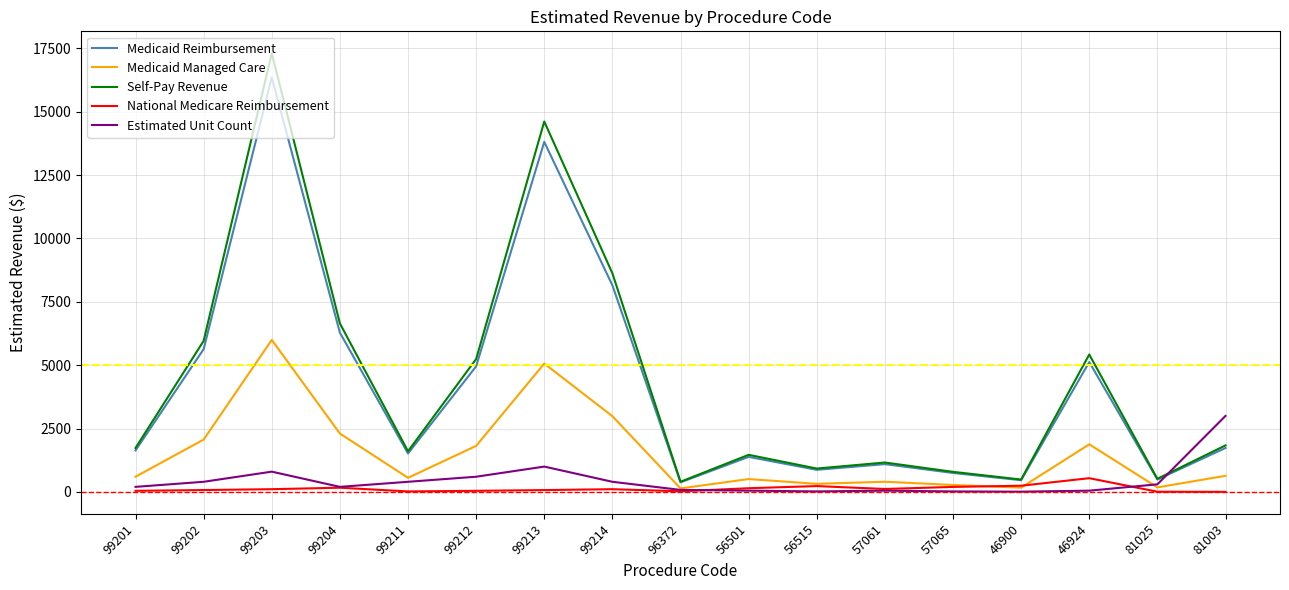

Is it true that Self-Pay Revenue equals 517.8 at 81025?

True